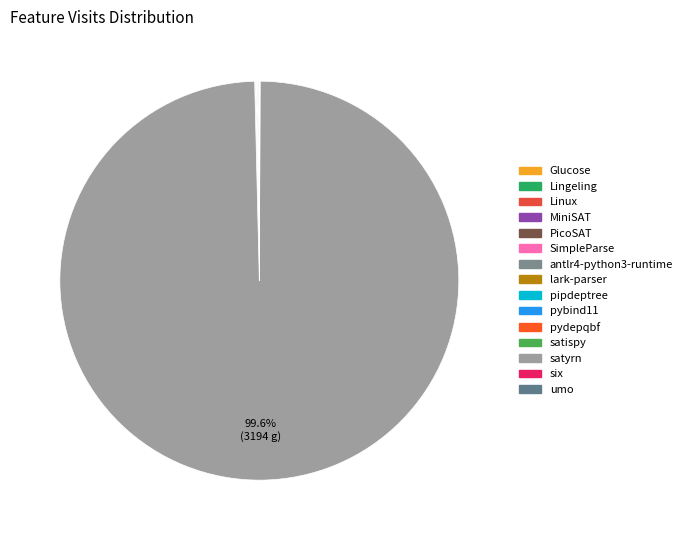

Between antlr4-python3-runtime and Lingeling, which is larger?

antlr4-python3-runtime